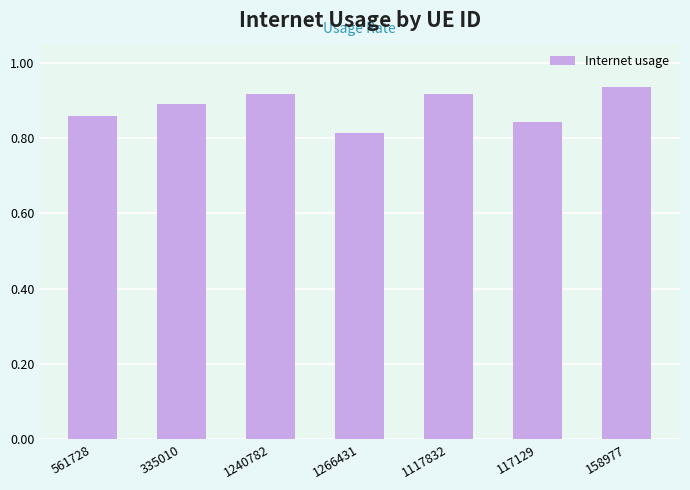

Are the bars horizontal?

No